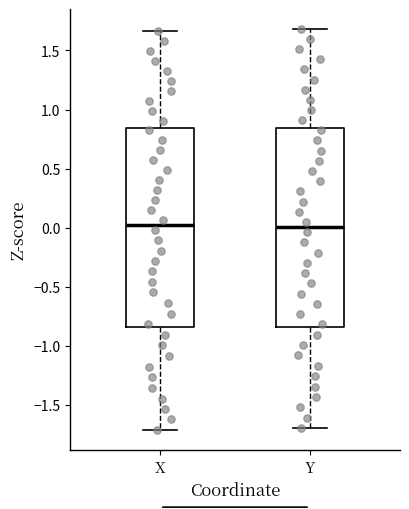

Reading left to right, read every box against the y-axis: the position of its median line, the range the box covers, and the ends of its whiskers. The values are not printed on the chart, so give them approximately, as read against the axis.

X: median 0.00, box -0.85 to 0.85, whiskers -1.70 to 1.65
Y: median 0.00, box -0.85 to 0.85, whiskers -1.70 to 1.70